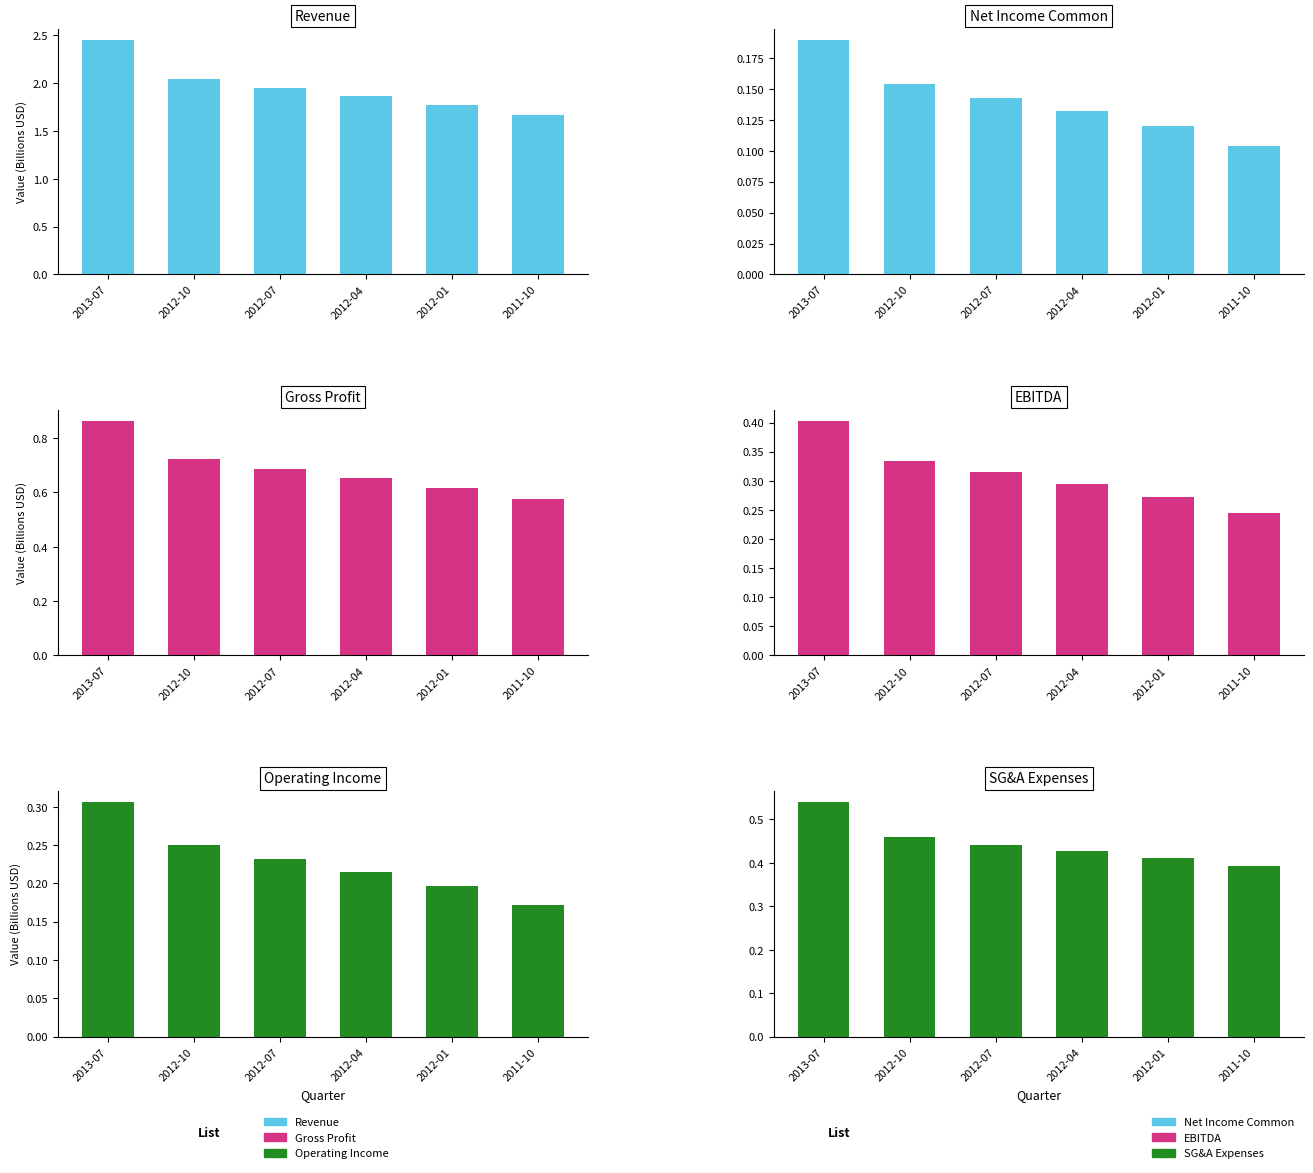

Which series has the largest range (max minus min)?

Revenue